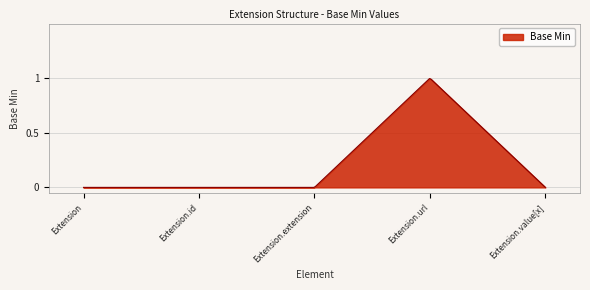

At which category does the data reach its first local peak?

Extension.url